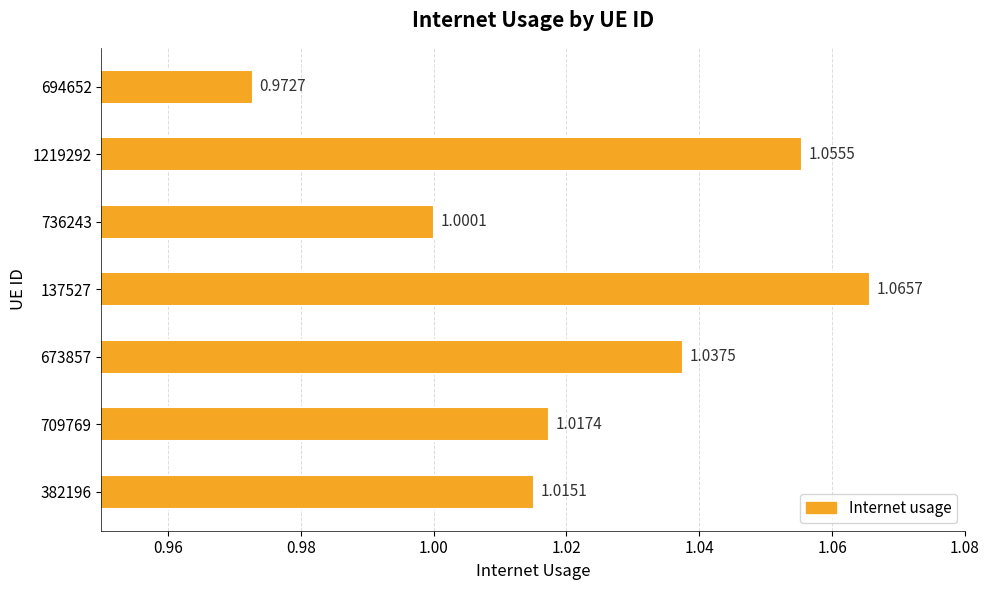

Rank the categories by value from lowest to highest.

694652, 736243, 382196, 709769, 673857, 1219292, 137527